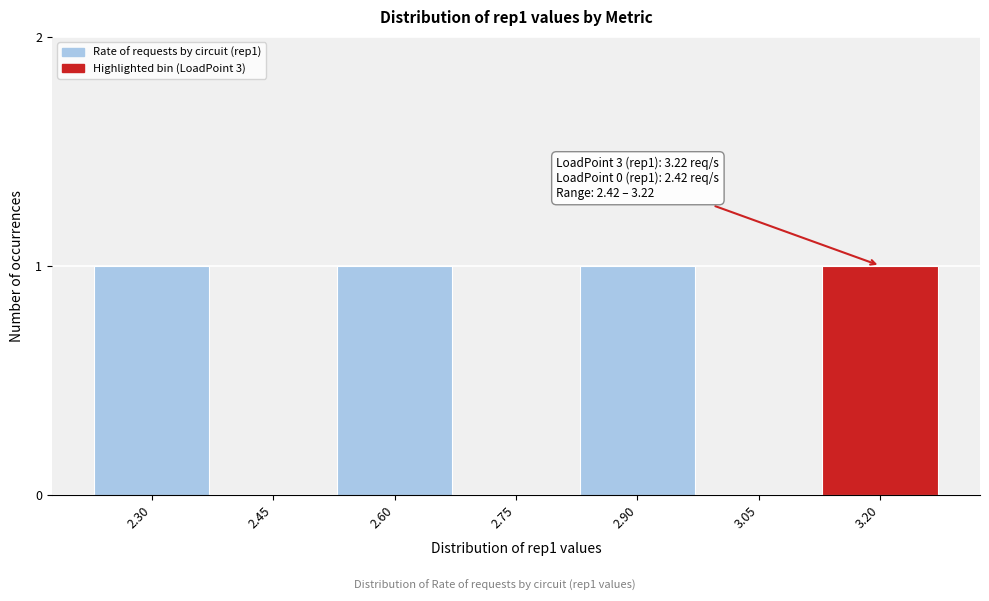

Reading right to left, extract all data points from this chart.

3.20=1	3.05=0	2.90=1	2.75=0	2.60=1	2.45=0	2.30=1